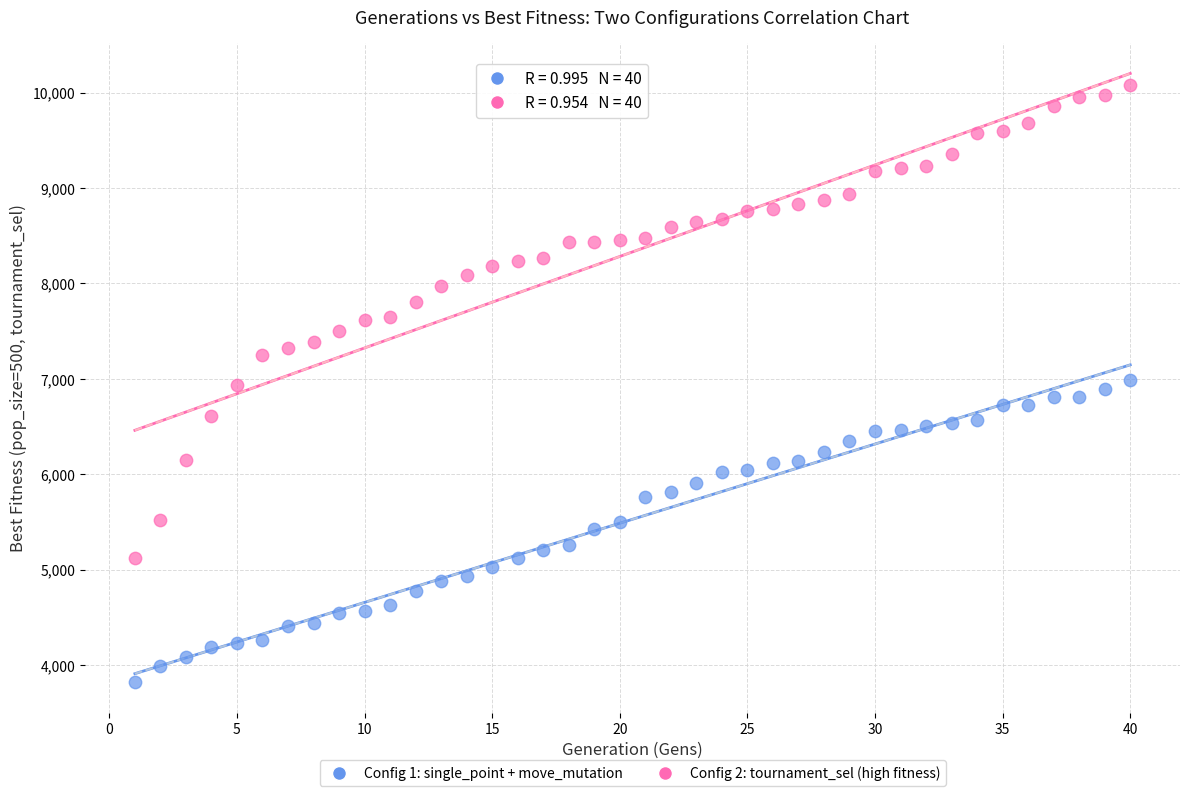

Across all data points, what is the range of X values (max minus min)?

39.0